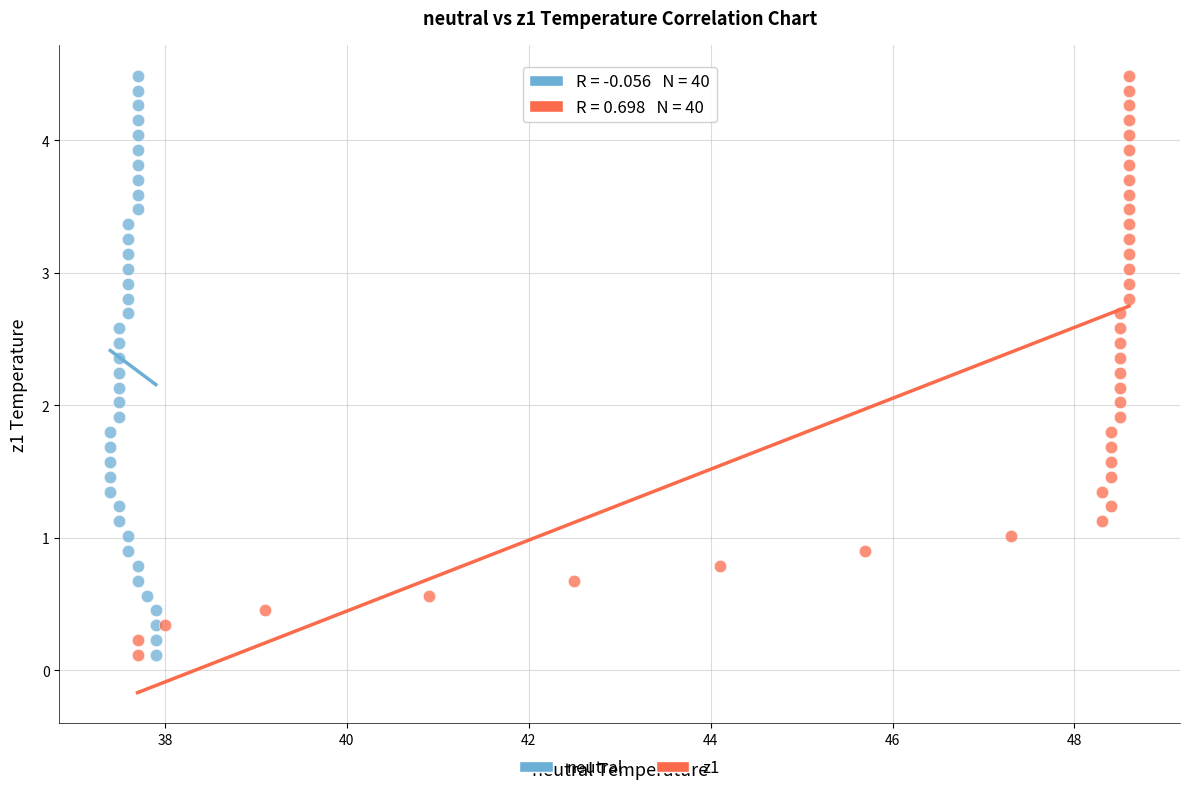

What are all the series names shown in the legend?

neutral, z1